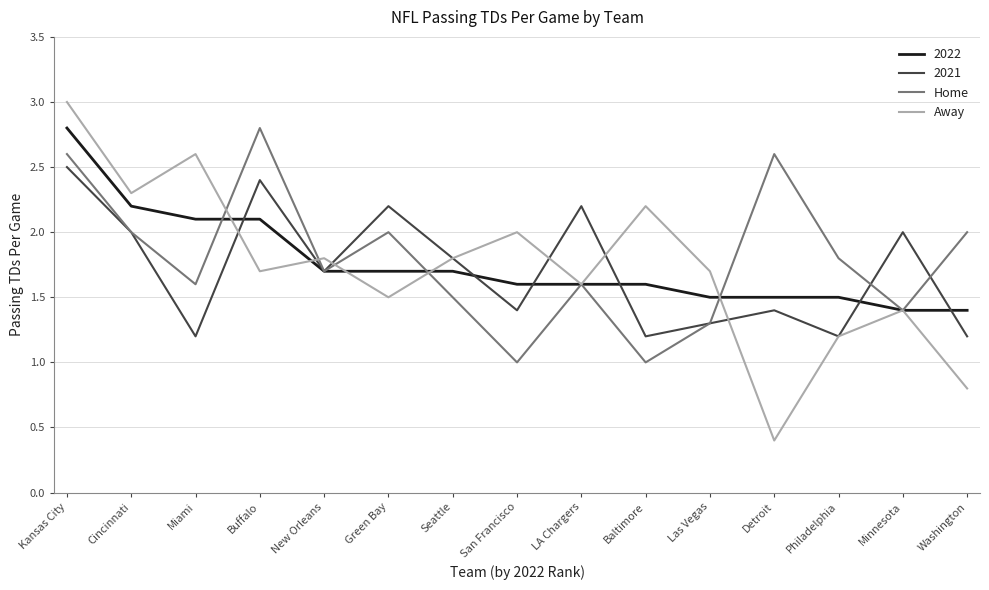

What position from the right is Washington?

1